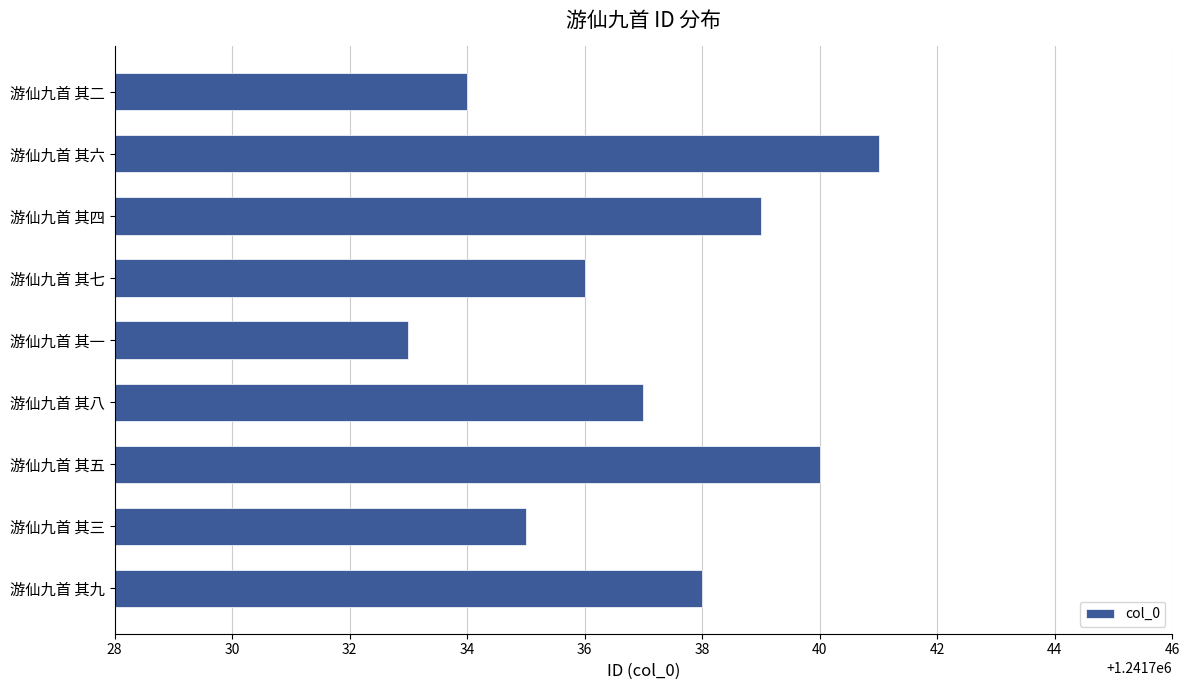

What is the difference between the maximum and minimum values?

8